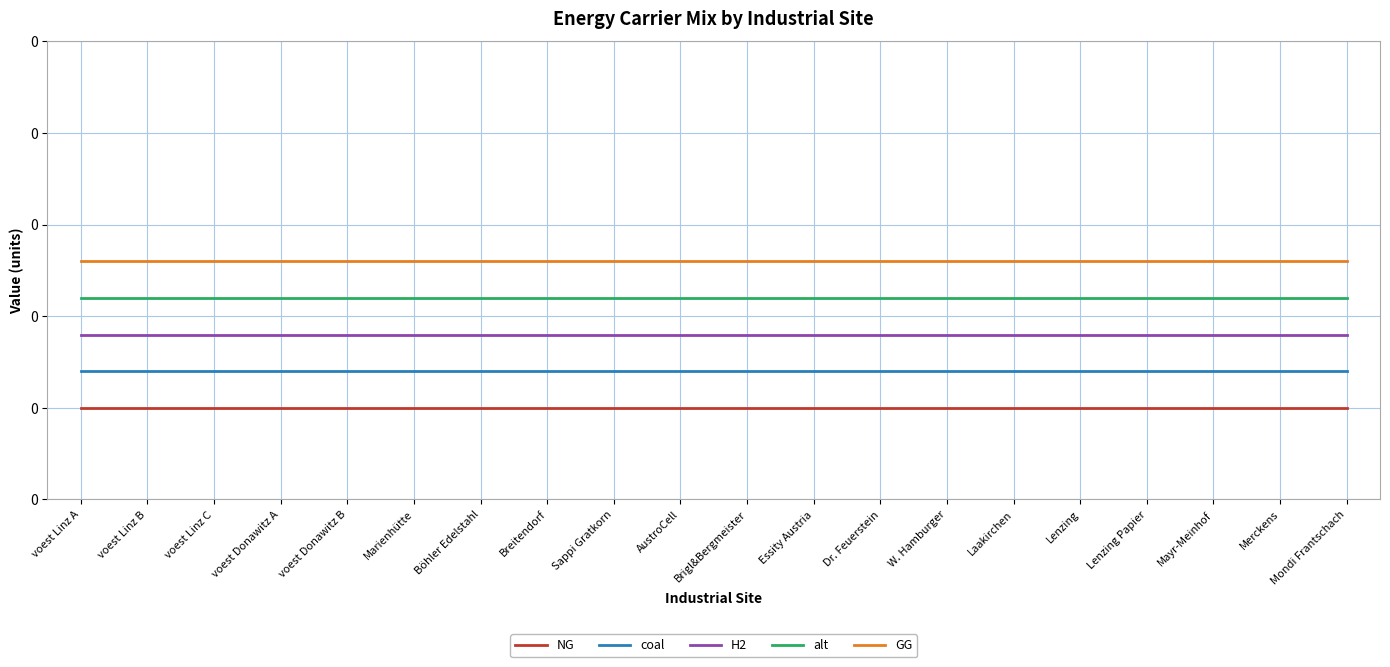

True or false: alt and NG intersect in this chart.

False